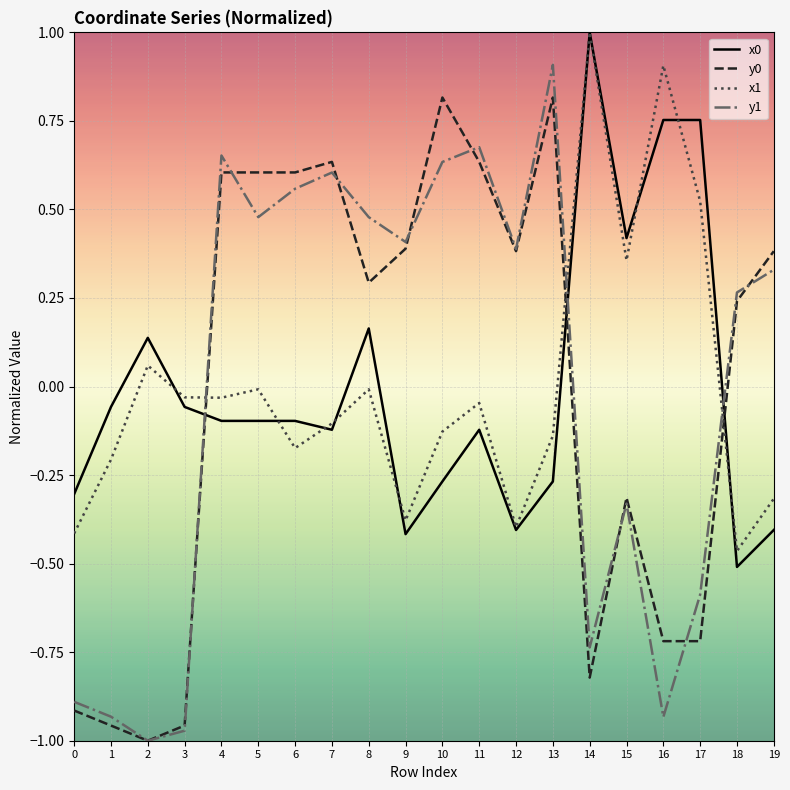

Which category has the highest value across all series?

14